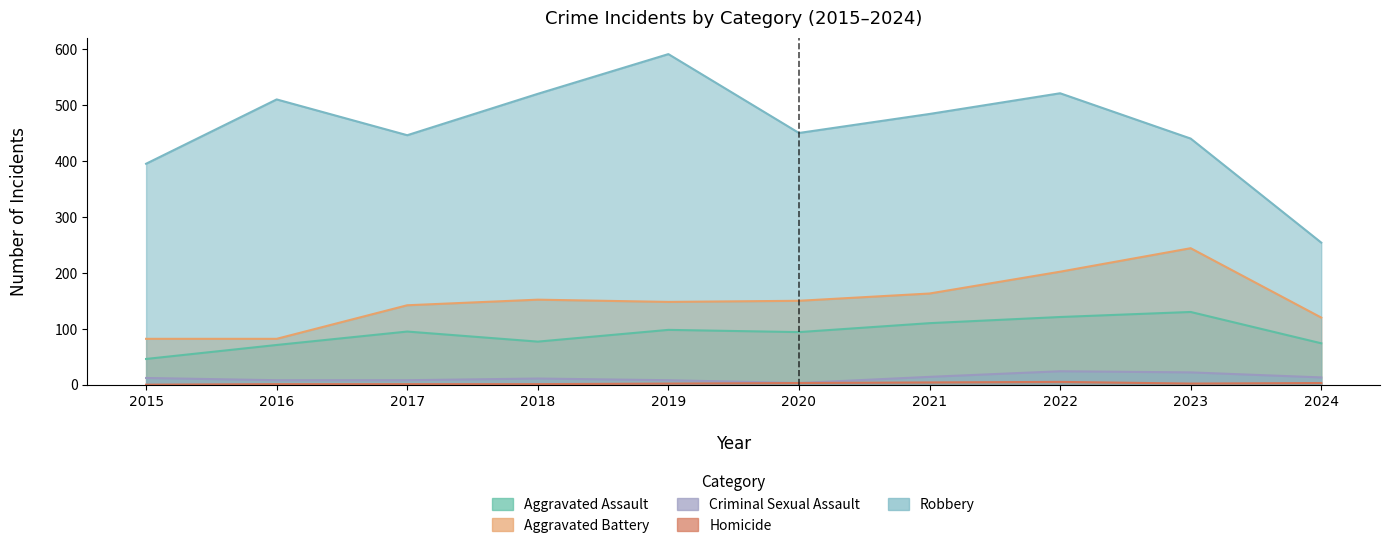

The Robbery series shows 694 at 2016. True or false?

False